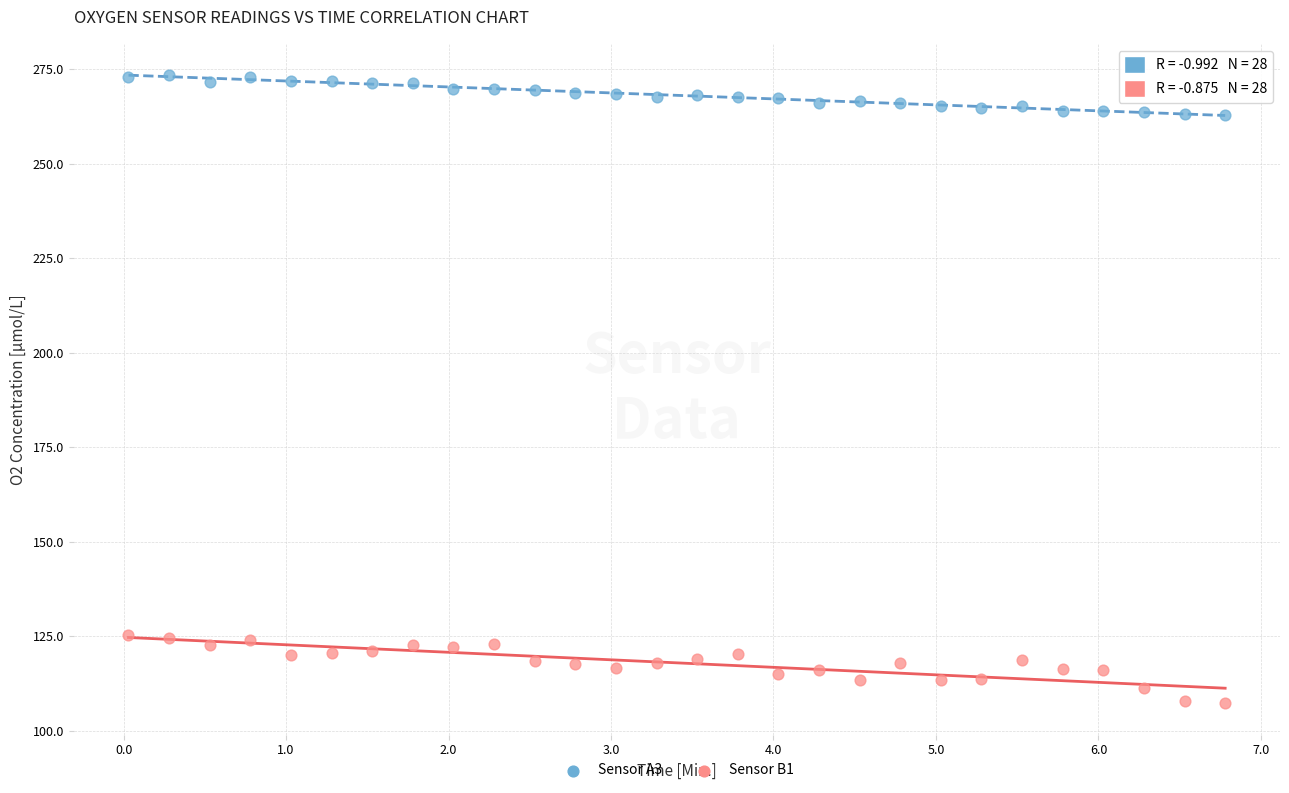

Across all data points, what is the range of Y values (max minus min)?

166.1